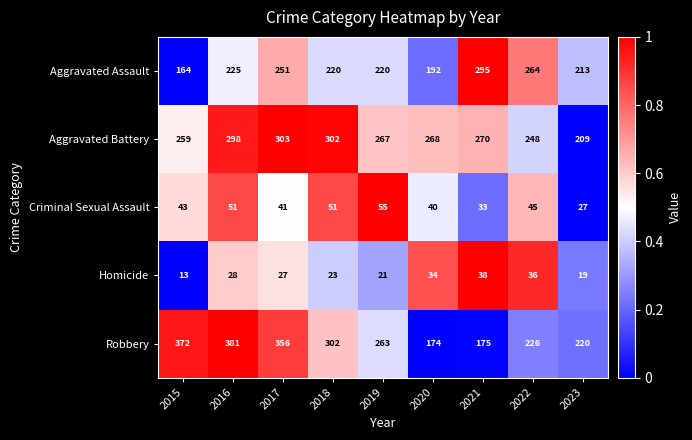

The Criminal Sexual Assault series shows 27 at 2016. True or false?

False